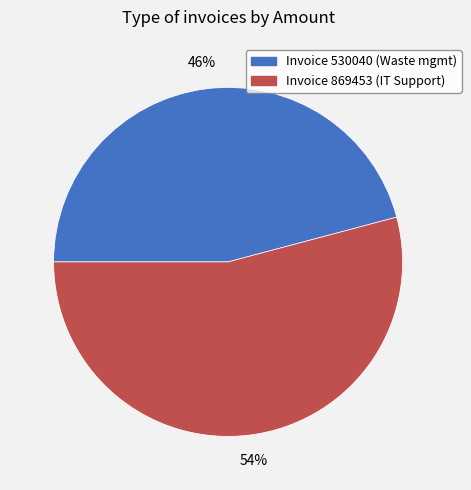

To the nearest percent, what is the difference between the largest and smallest slice percentages?

8%